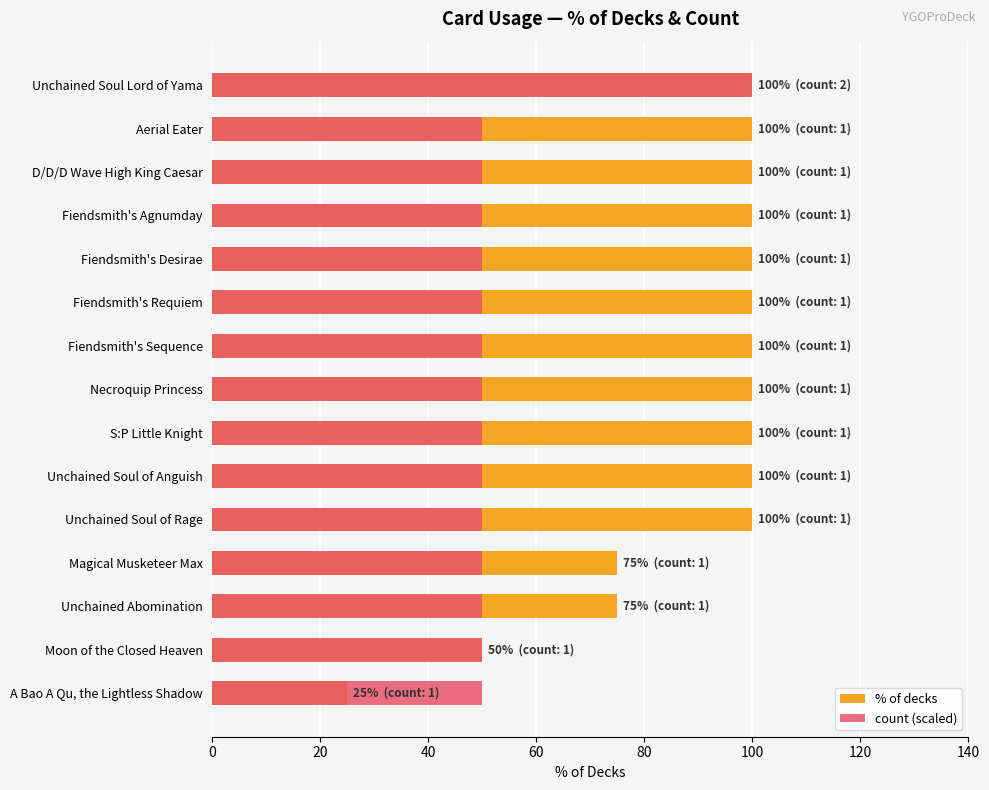

At how many categories does at least one series exceed 75?

11